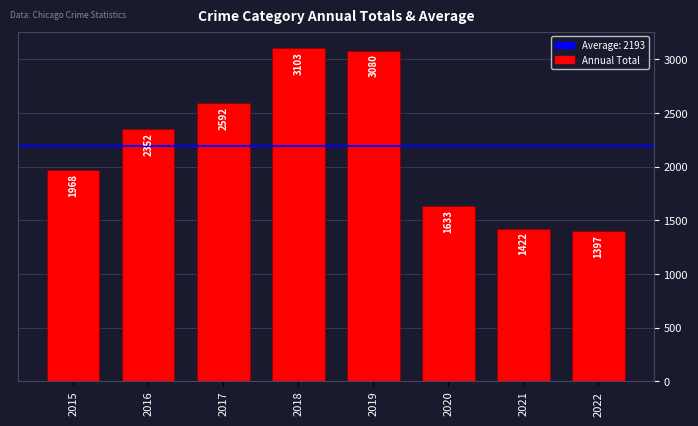

At which category does the chart reach its peak across all series?

2018